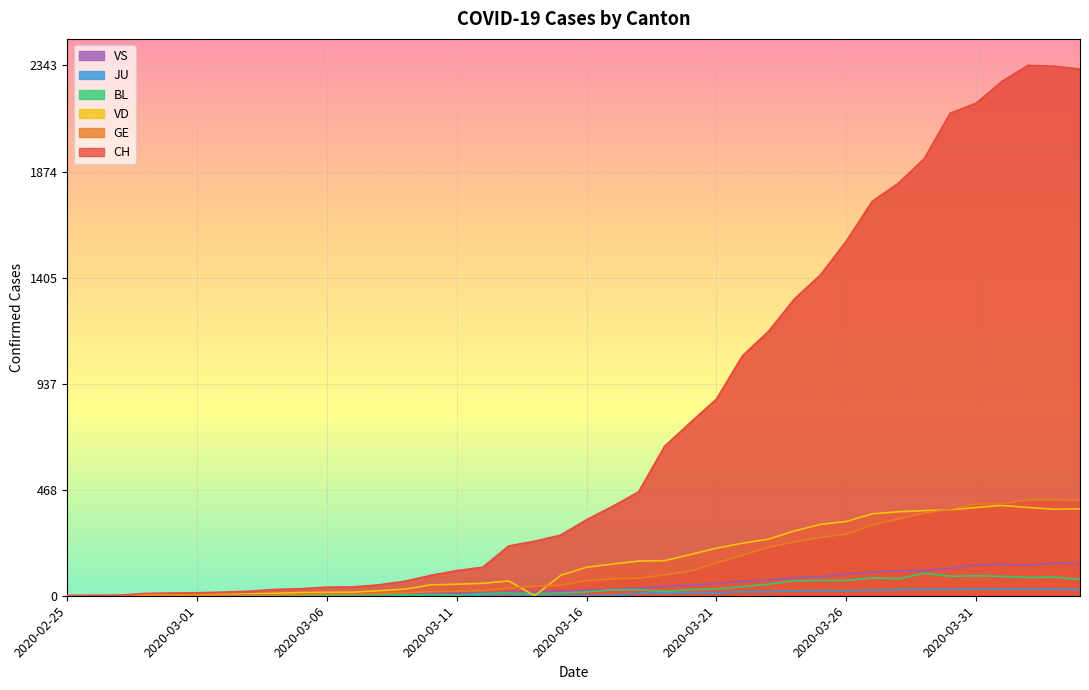

At 2020-04-03, list the series in order from smallest to largest.

JU, BL, VS, VD, GE, CH